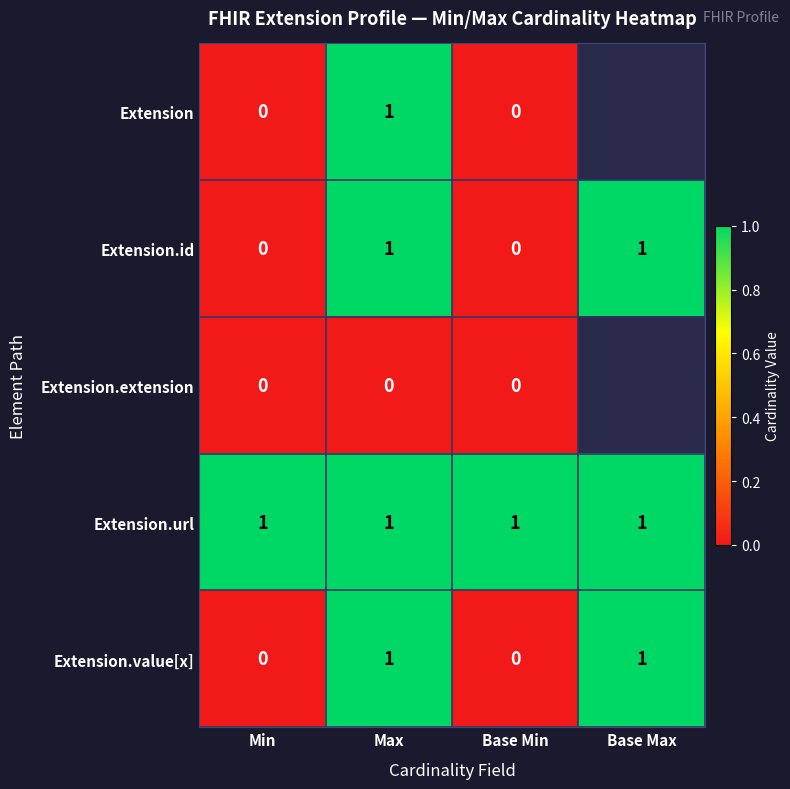

Count the Extension.value[x] values in the range 0 to 1.

4